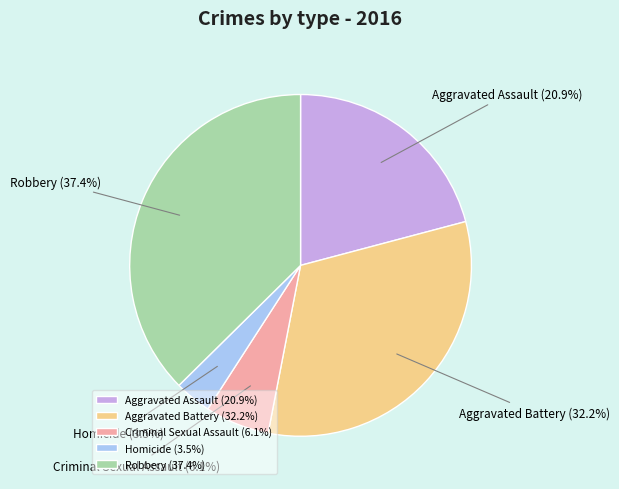

To the nearest percent, what is the combined percentage of Aggravated Battery and Robbery?

70%